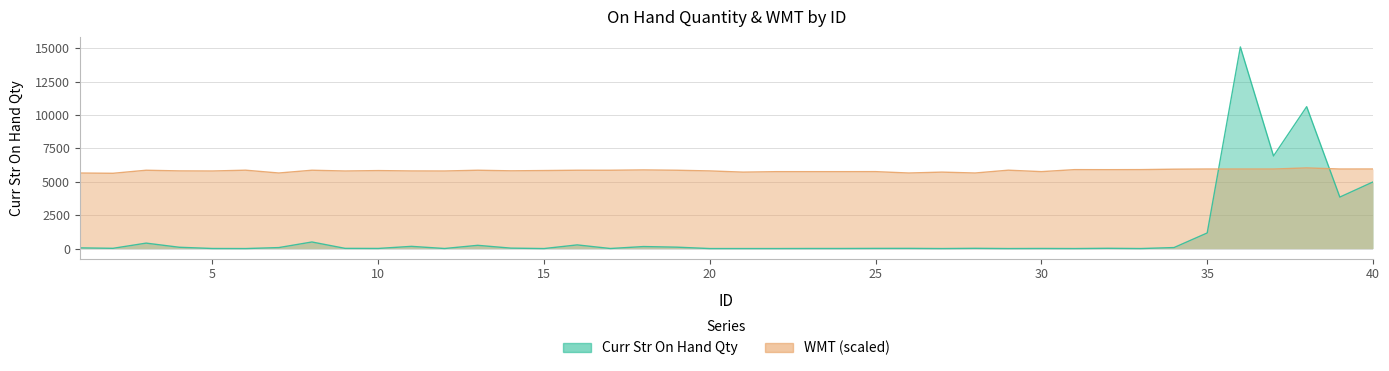

Between 1 and 4, which is larger?

4